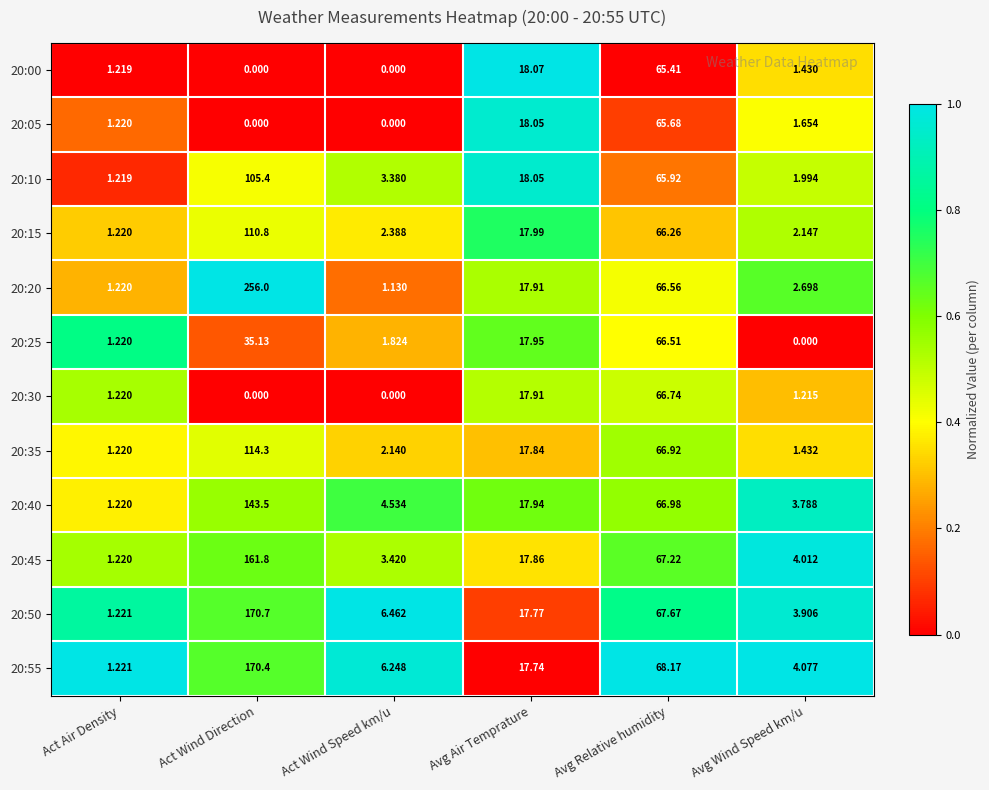

Rank the series by their maximum value, from lowest to highest.

20:00, 20:05, 20:25, 20:30, 20:10, 20:15, 20:35, 20:40, 20:45, 20:55, 20:50, 20:20